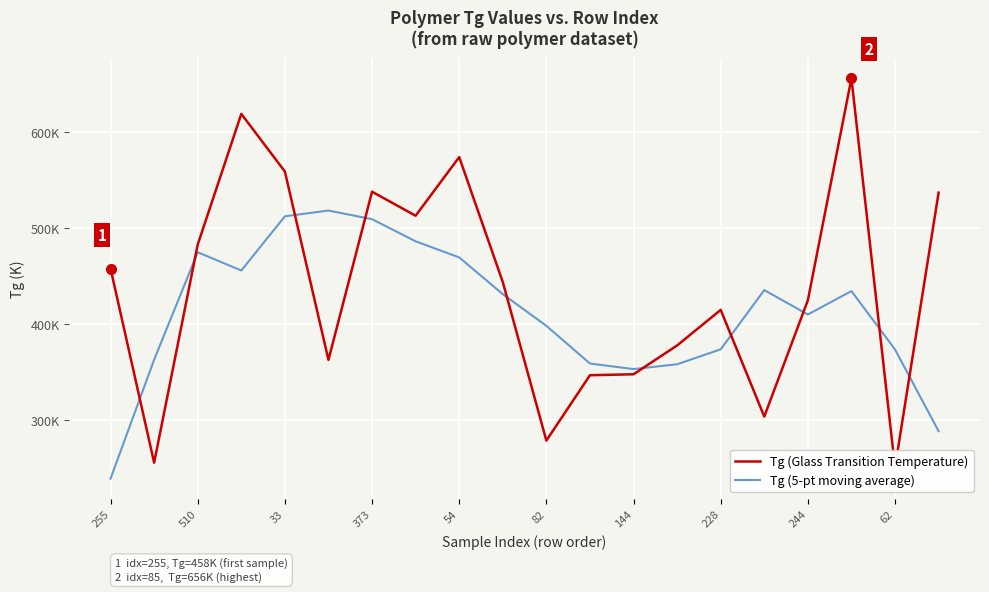

Read the Tg (Glass Transition Temperature) value at 144.

348.0